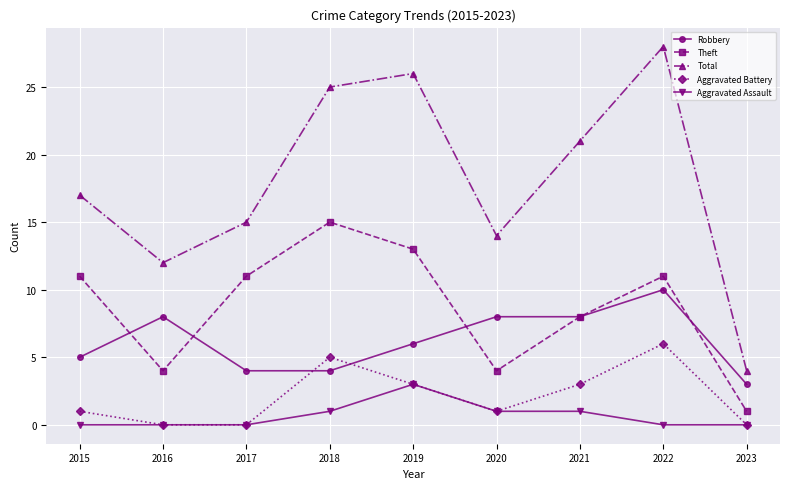

True or false: Theft and Robbery intersect in this chart.

True